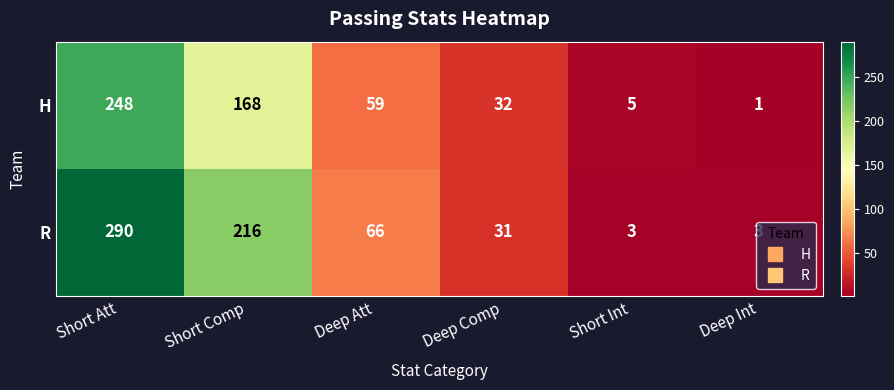

At how many categories does at least one series exceed 207?

2